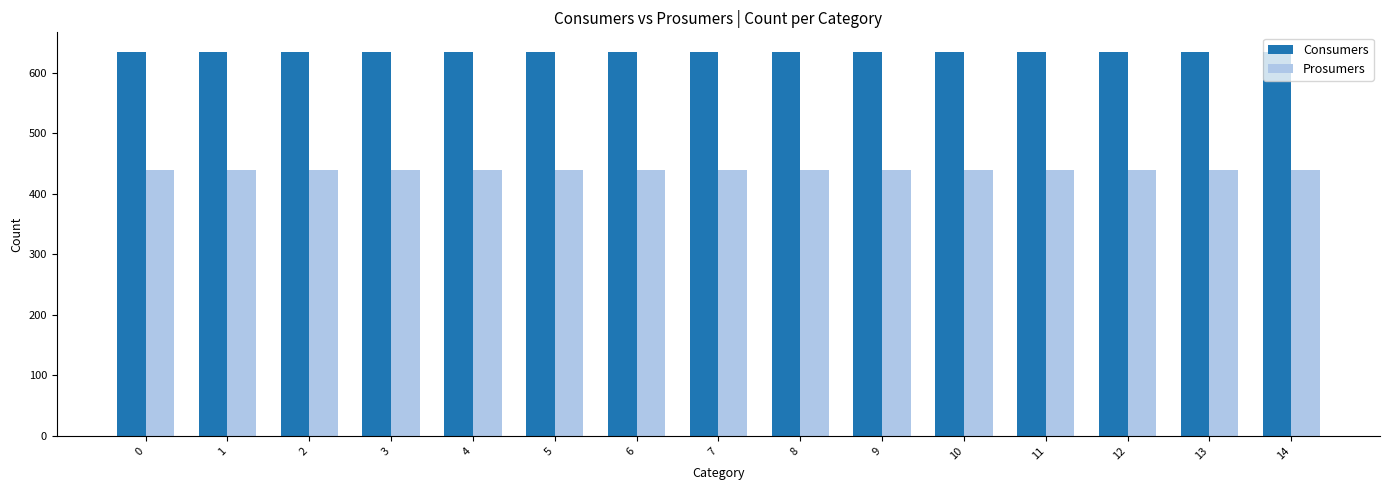

What is the difference between the highest and lowest values at 12?

195